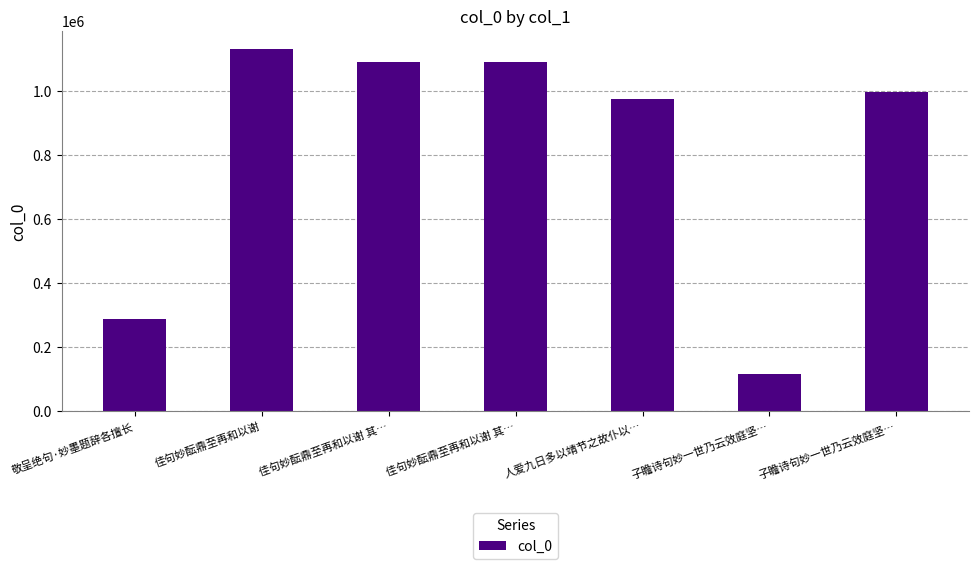

Reading left to right, extract all data points from this chart.

286826	1131531	1090673	1090672	973675	114343	996359